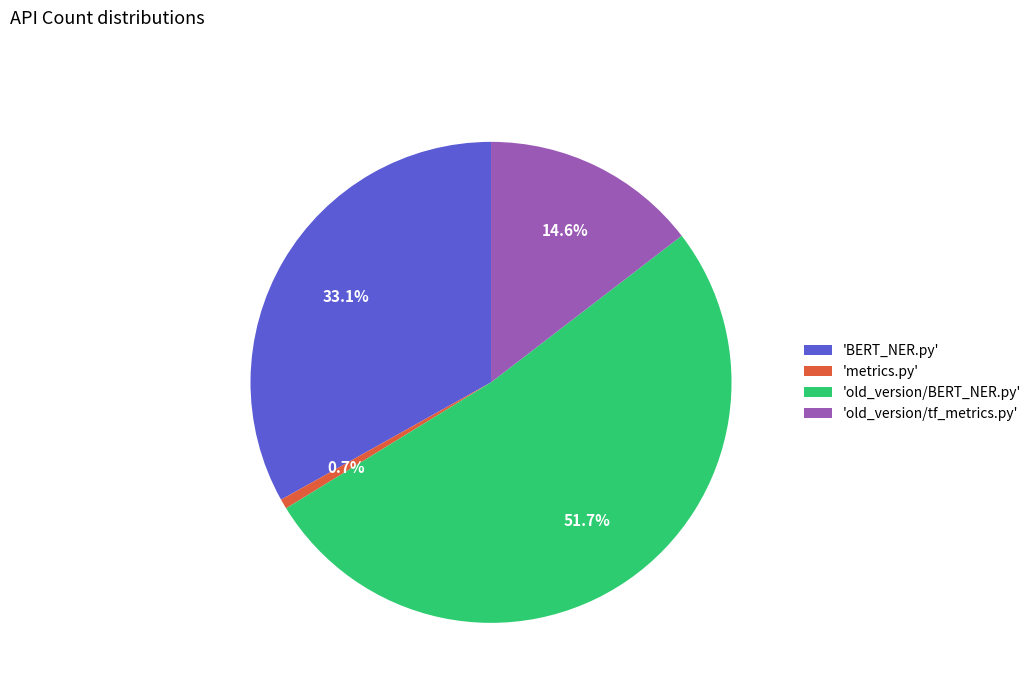

How much of the chart is everything except 'metrics.py'?

99.3%